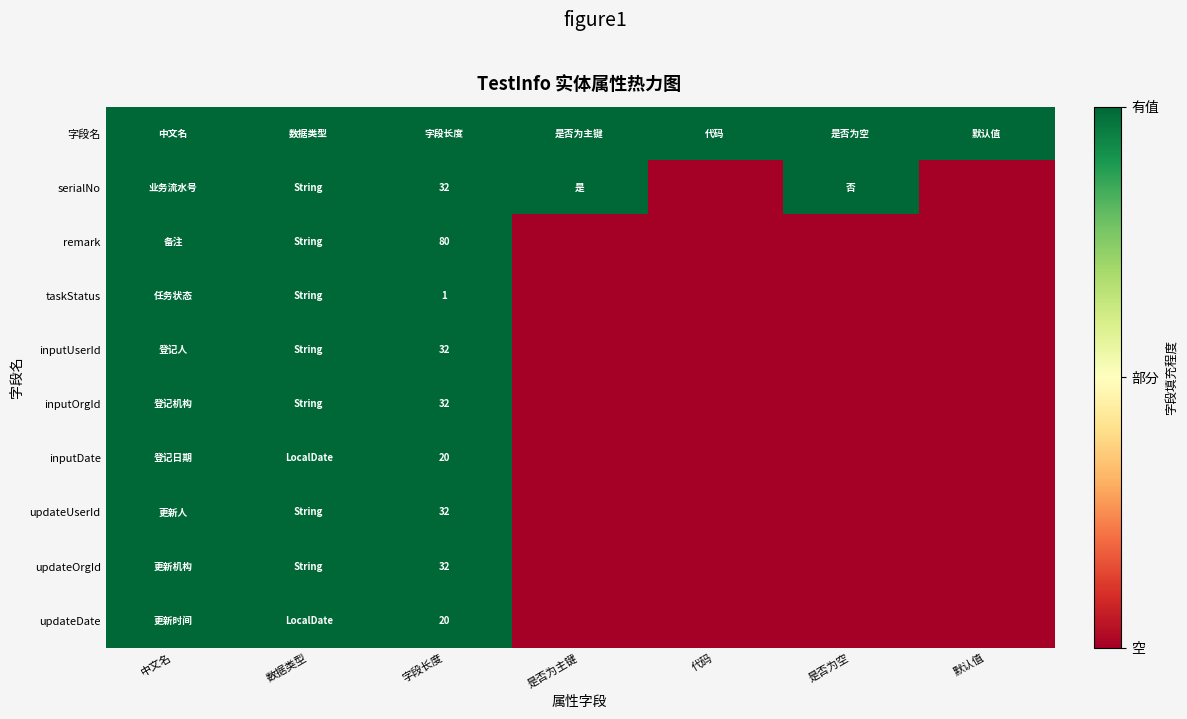

Rank the categories by inputUserId value from lowest to highest.

是否为主键, 代码, 是否为空, 默认值, 中文名, 数据类型, 字段长度